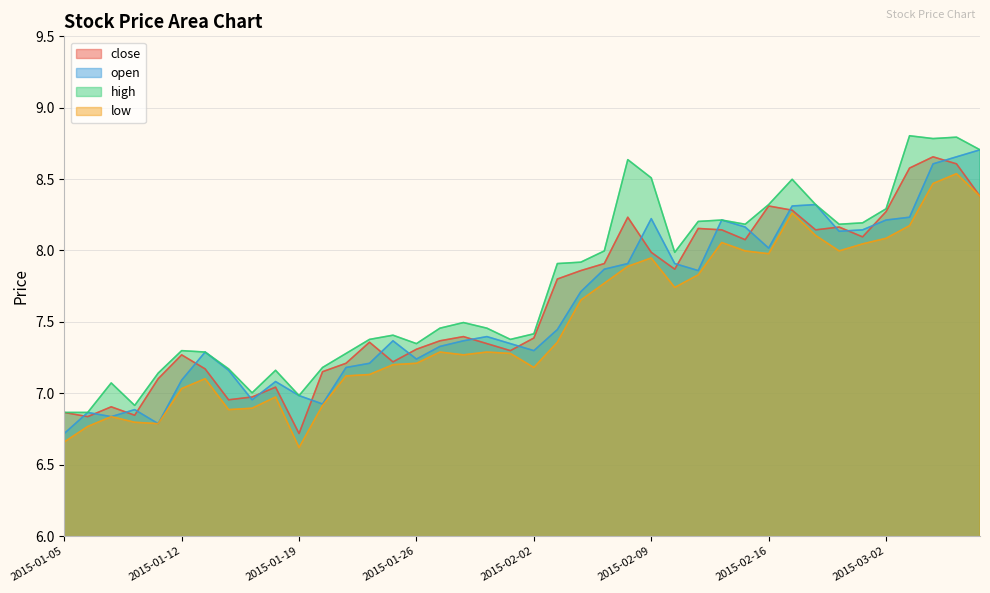

True or false: low and close intersect in this chart.

False